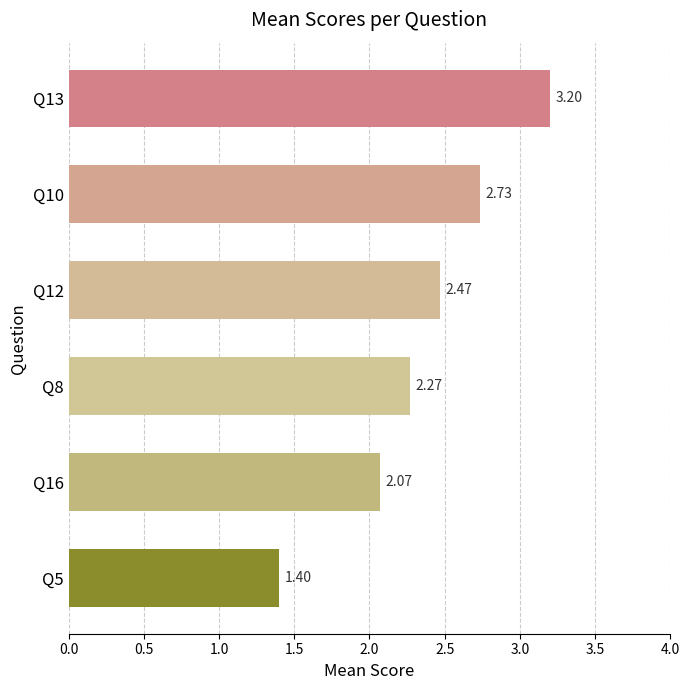

What is the sum of the values at Q10 and Q5?

4.1